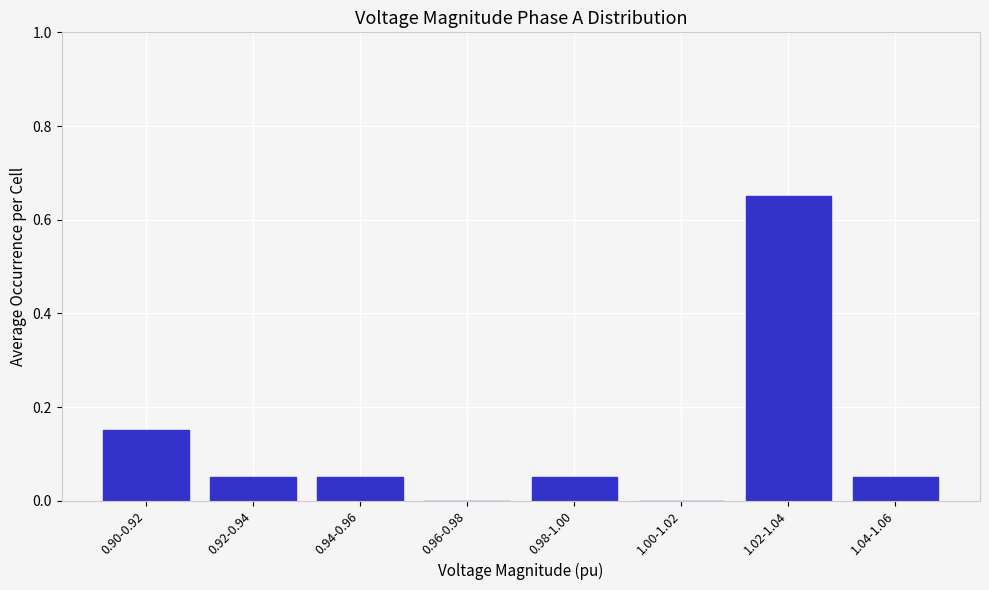

The chart shows a value of 0.0 at 0.94-0.96. True or false?

False